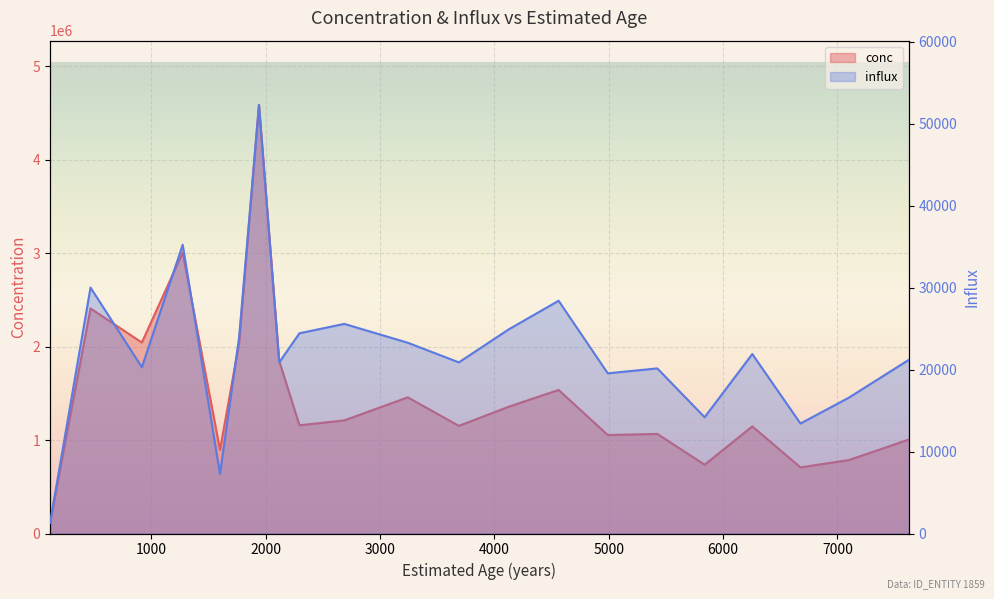

Which series has the widest spread of values?

conc